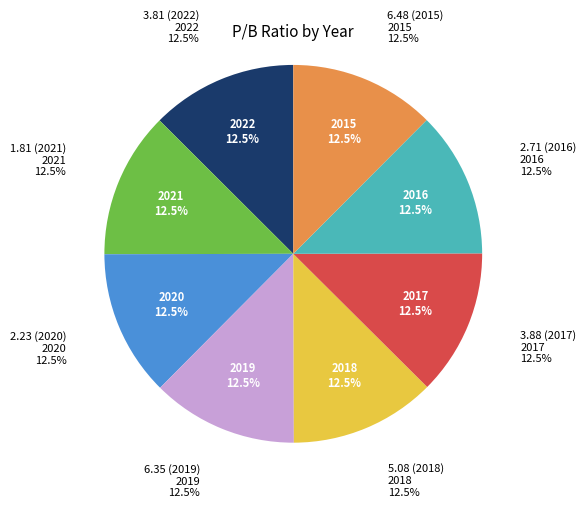

What portion of the pie excludes 1.81 (2021)?

87.5%